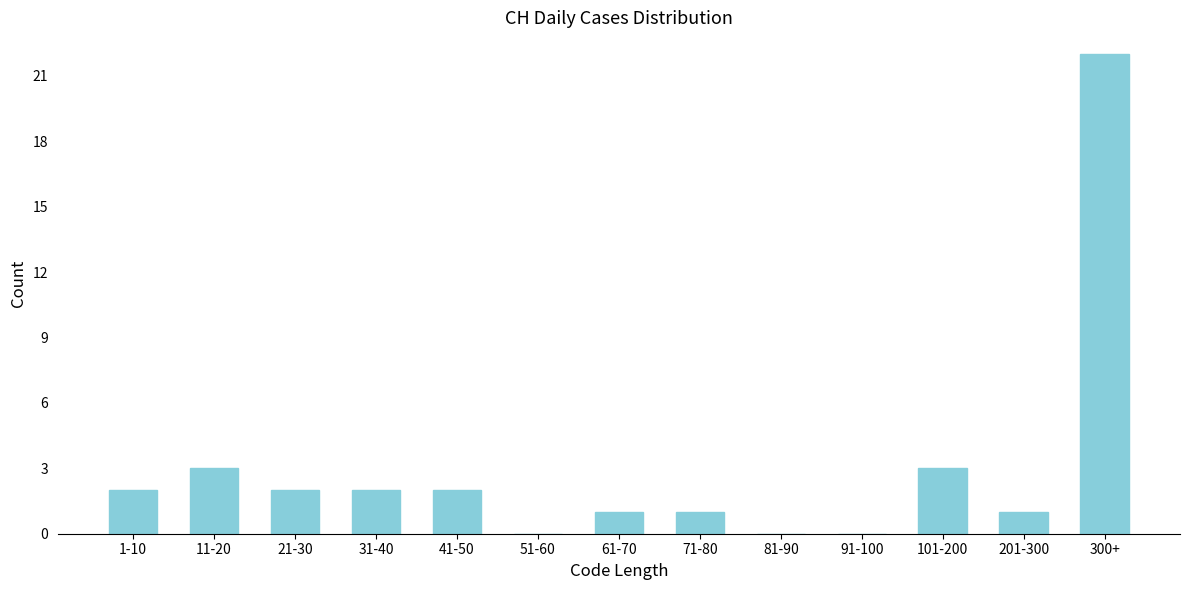

Reading left to right, list all the values displayed in this chart.

1-10=2	11-20=3	21-30=2	31-40=2	41-50=2	51-60=0	61-70=1	71-80=1	81-90=0	91-100=0	101-200=3	201-300=1	300+=22